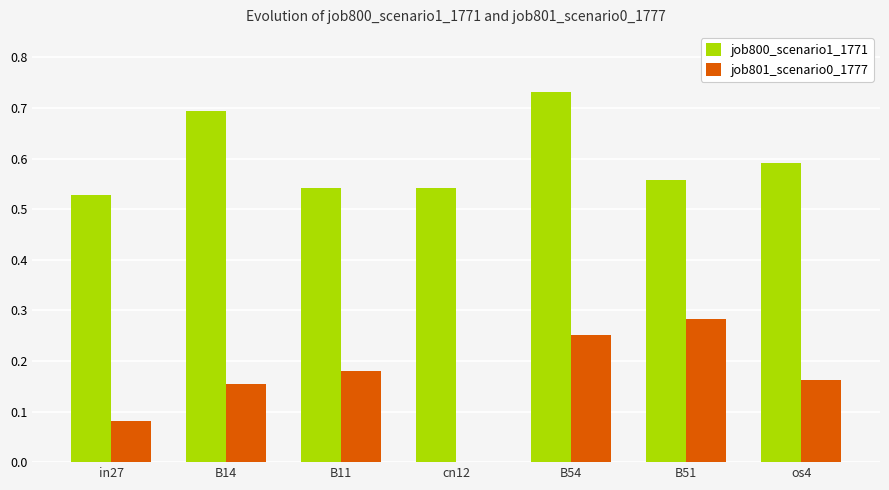

Are the bars horizontal?

No